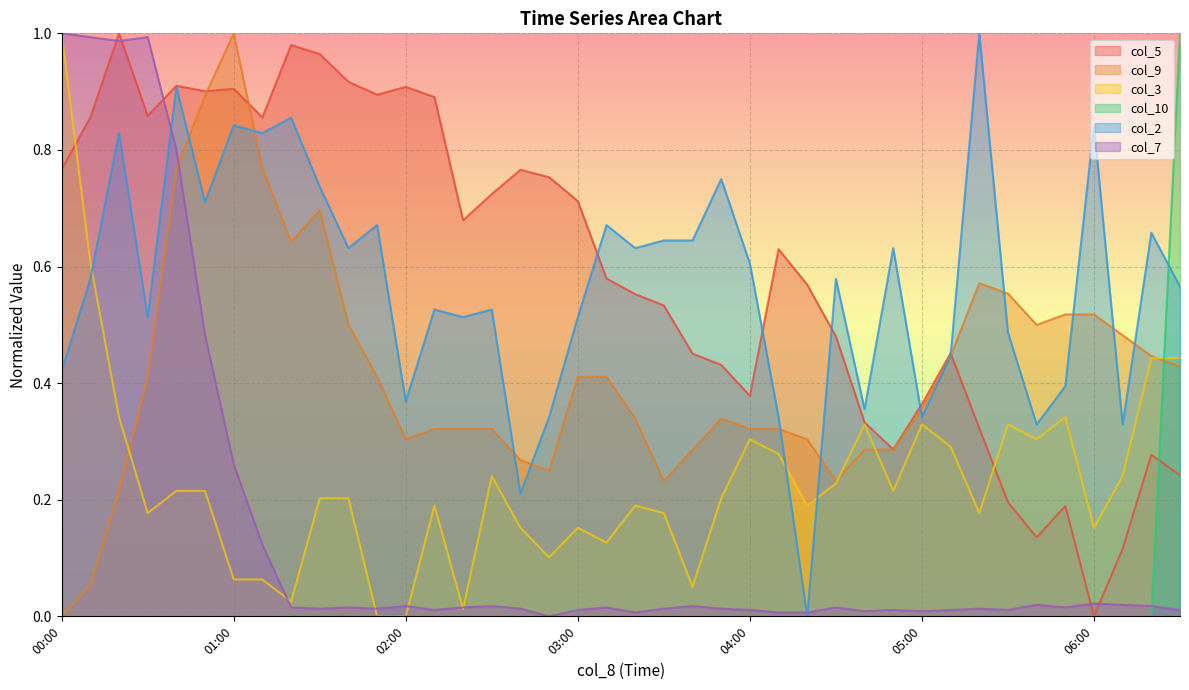

At which label is col_9 closest to 0?

00:00